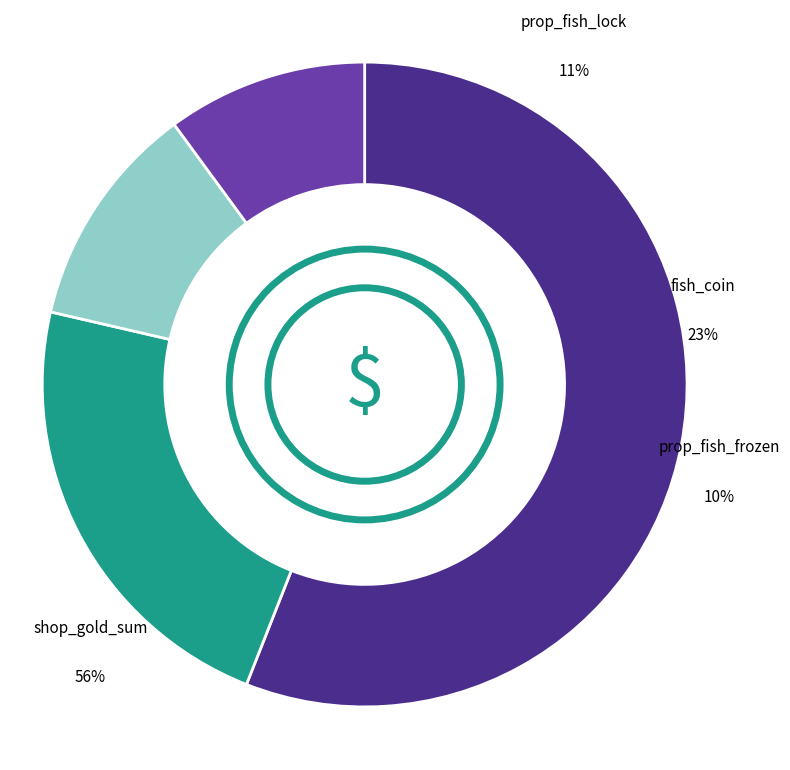

What is the smallest slice in the pie chart?

prop_fish_frozen